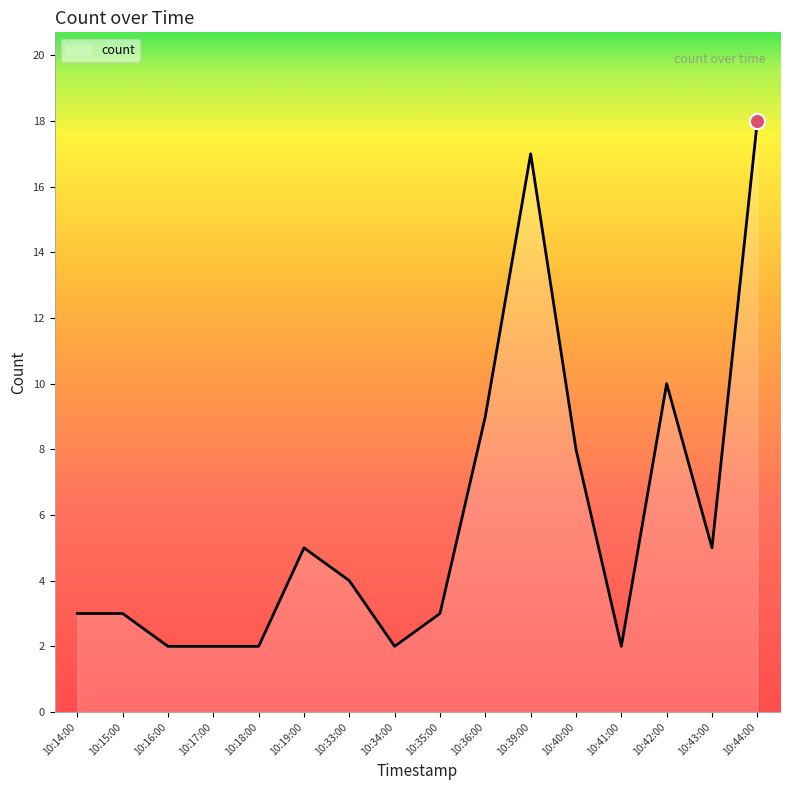

Approximately how many times larger is the value at 10:43:00 compared to 10:19:00?

1.0